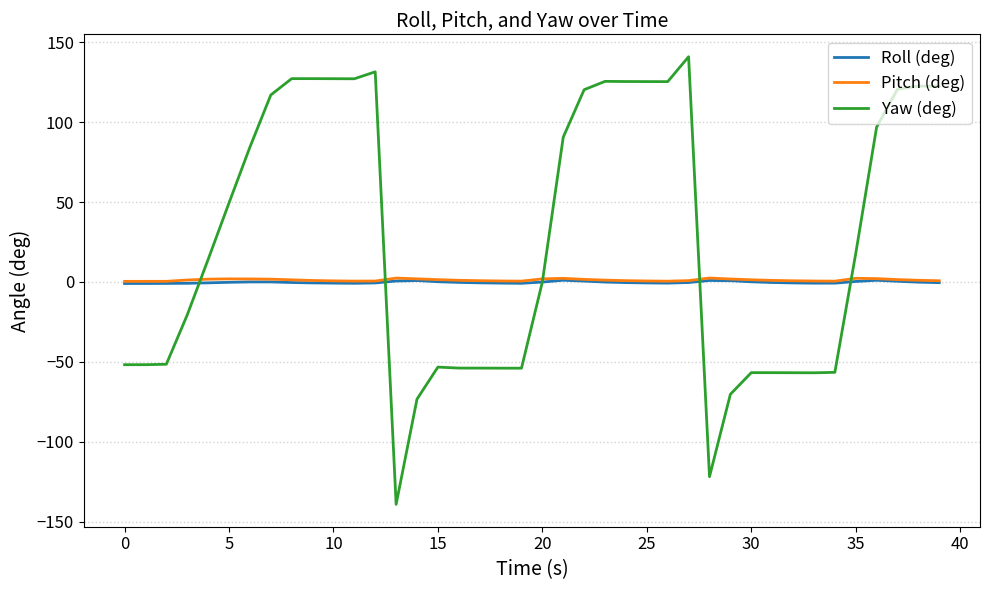

Which series has the widest spread of values?

Yaw (deg)